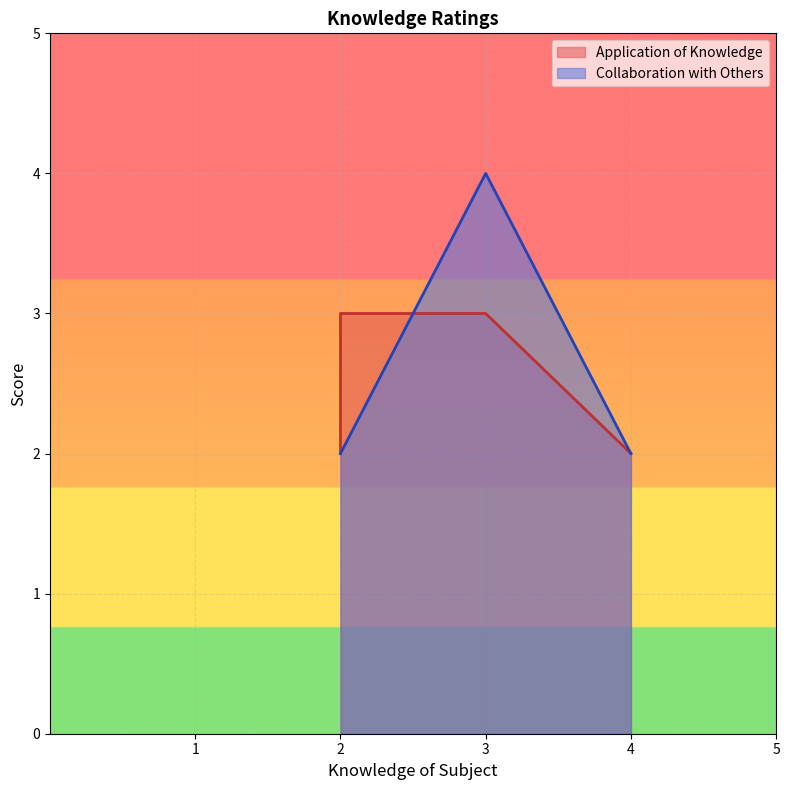

How many distinct data groups are displayed?

2